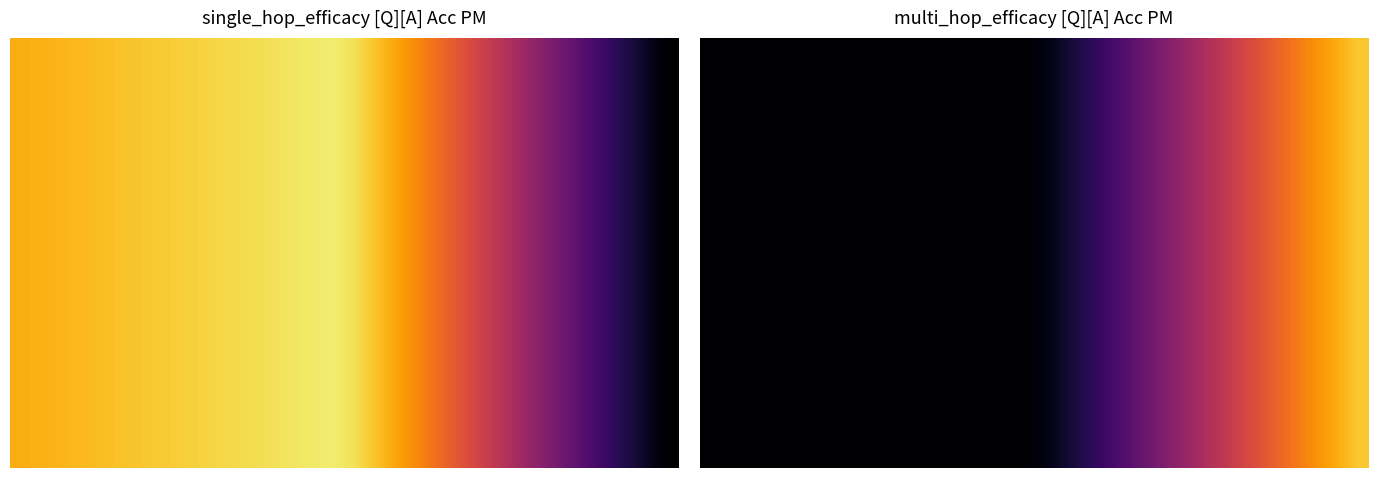

Count the number of data series in this chart.

20